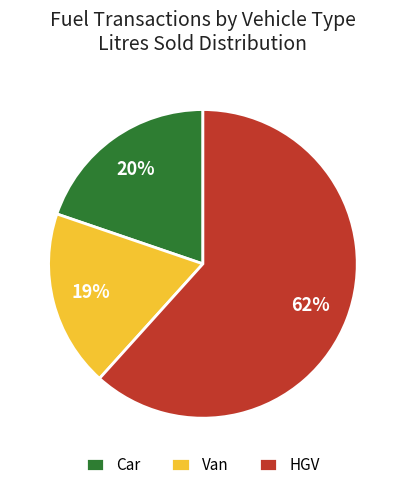

Which has a higher value, Van or HGV?

HGV